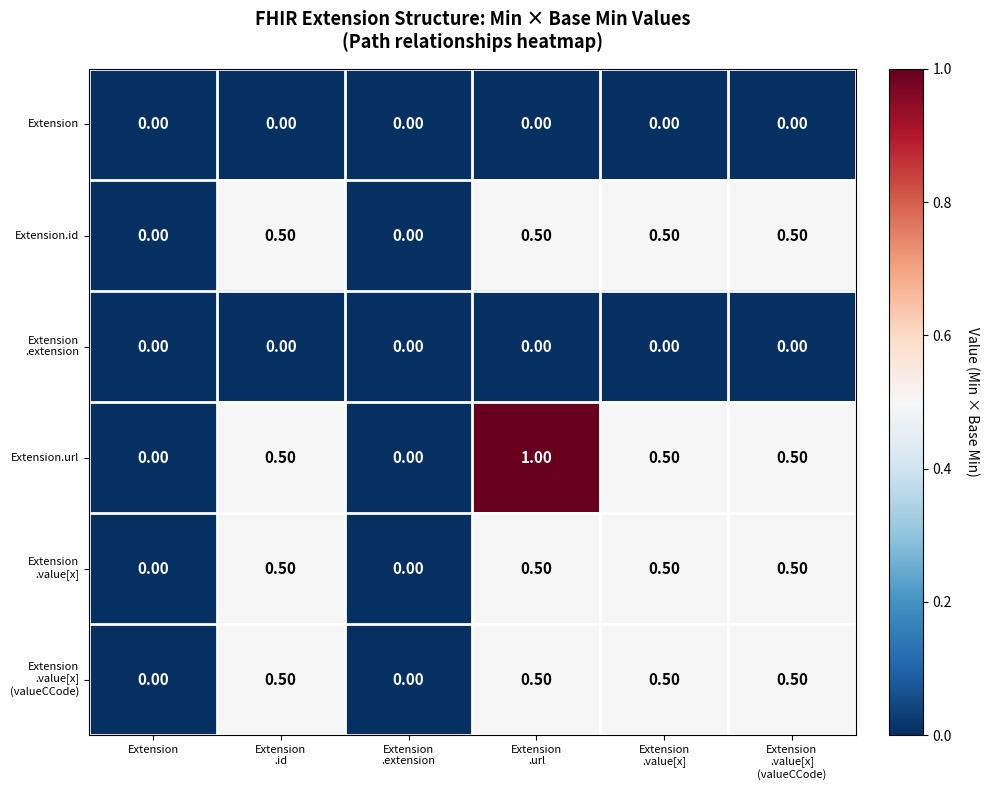

Count the number of data series in this chart.

6